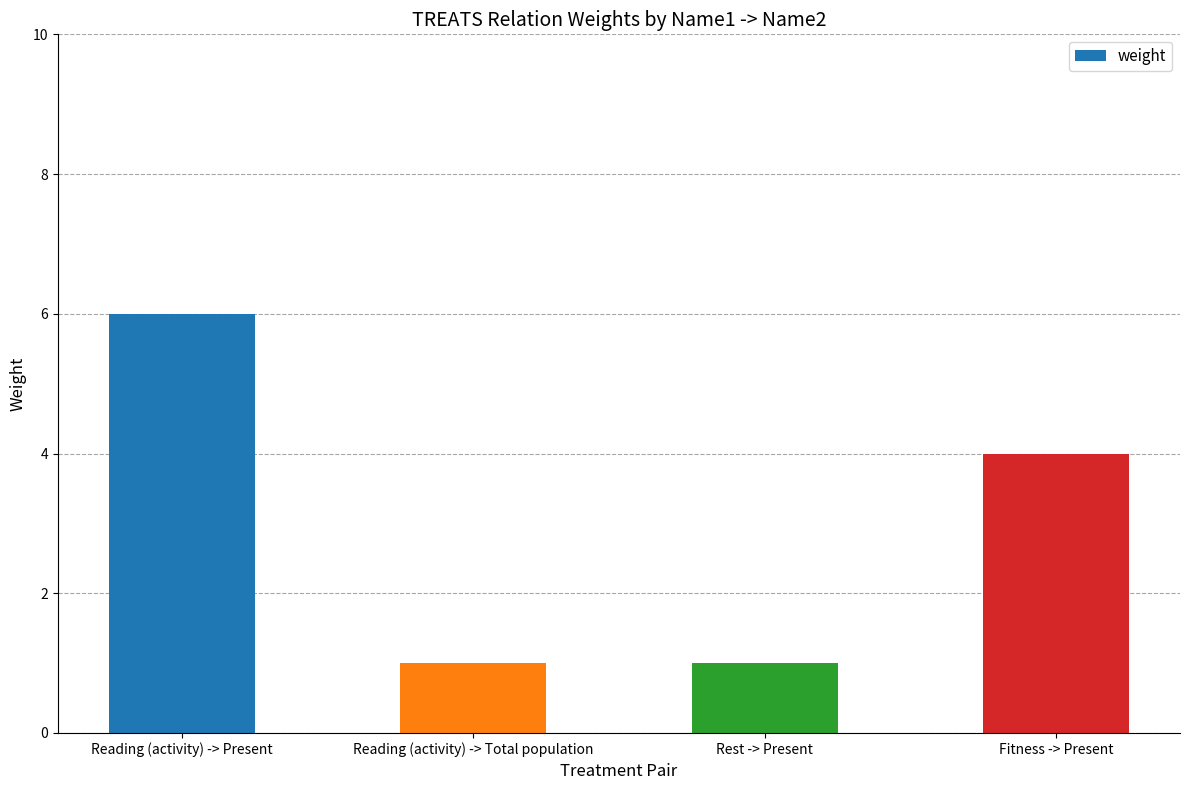

Reading left to right, what are all the values shown in this chart?

Reading (activity) -> Present=6	Reading (activity) -> Total population=1	Rest -> Present=1	Fitness -> Present=4